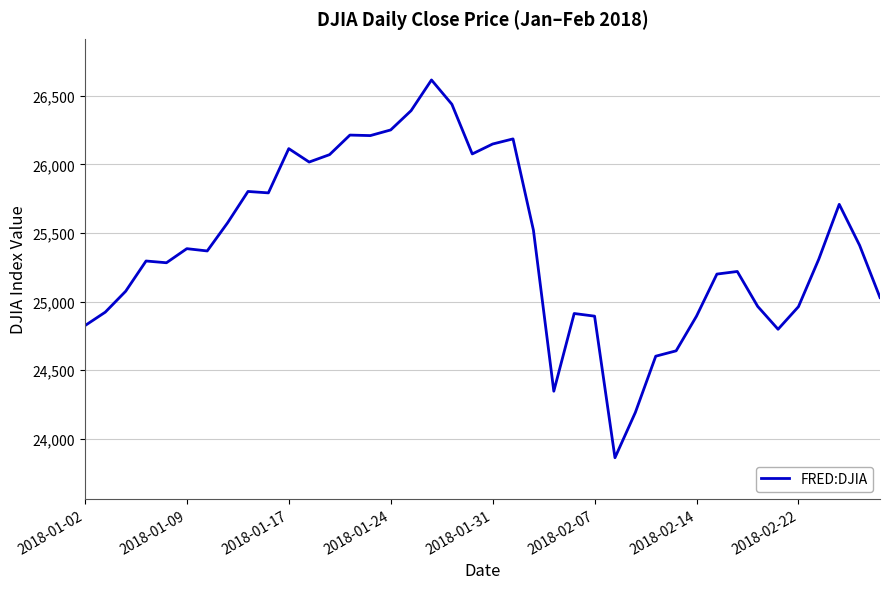

Does the chart have visible grid lines?

Yes